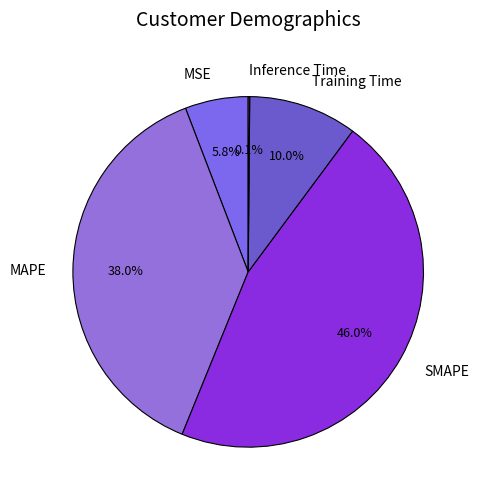

Does any single category account for the majority?

No